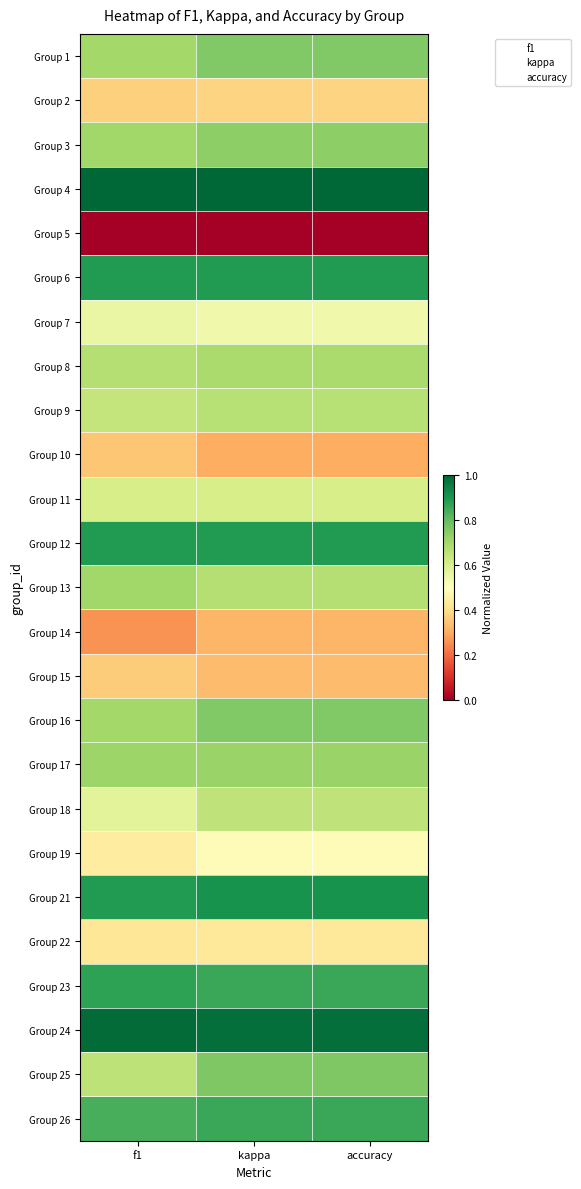

Which has a higher value, kappa or accuracy?

accuracy